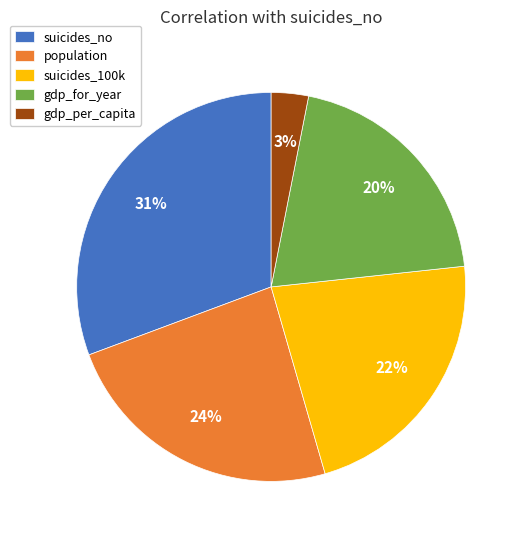

Which slice is the largest?

suicides_no